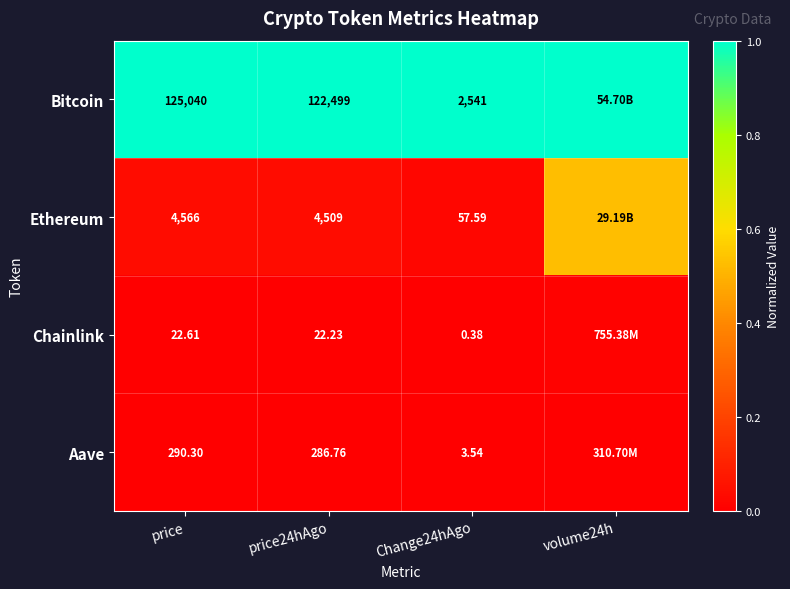

Is the value of Bitcoin at Change24hAgo greater than the value of Aave at price24hAgo?

Yes